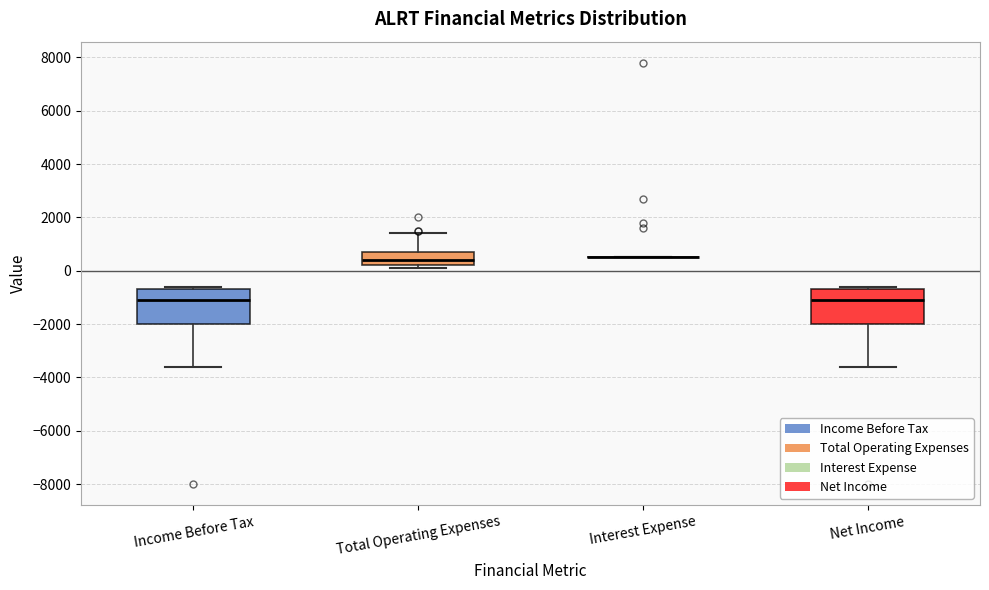

Reading left to right, transcribe this box plot: for each box, give where its median line is, the range the box spans, and where its two whiskers end, as read against the y-axis. The values are not printed on the chart, so give them approximately, as read against the axis.

Income Before Tax: median -1000, box -2000 to -600, whiskers -3600 to -600 (just above the box's upper edge)
Total Operating Expenses: median 400, box 200 to 800, whiskers 200 (just below the box's lower edge) to 1400
Interest Expense: box collapsed to a line at 600, whiskers 600 to 600
Net Income: median -1000, box -2000 to -600, whiskers -3600 to -600 (just above the box's upper edge)